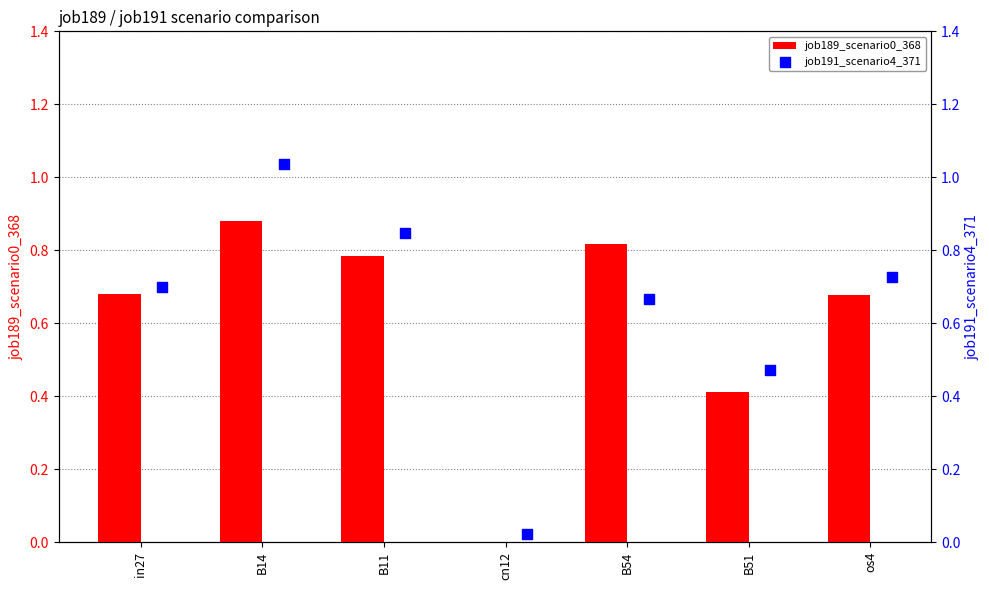

True or false: job189_scenario0_368 has a value of 0.0 at cn12.

True